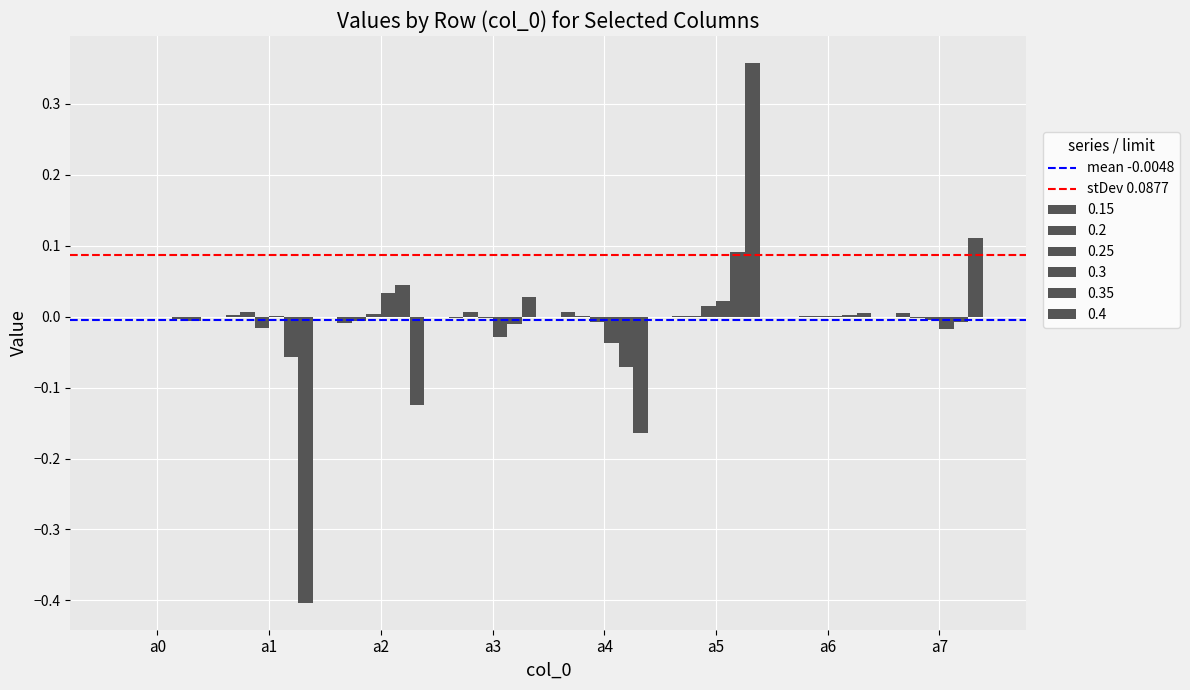

How many categories are shown in the chart?

8